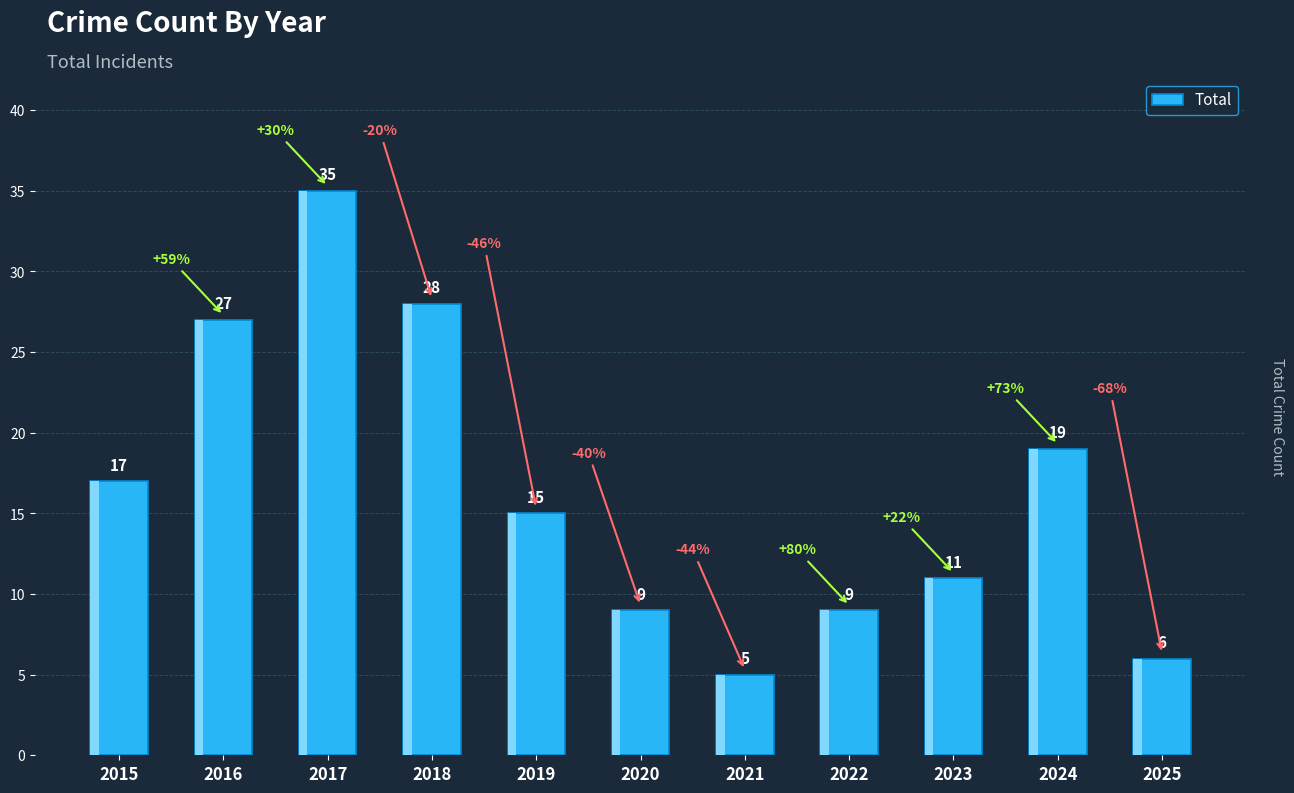

Reading right to left, list all the values displayed in this chart.

2025=6	2024=19	2023=11	2022=9	2021=5	2020=9	2019=15	2018=28	2017=35	2016=27	2015=17